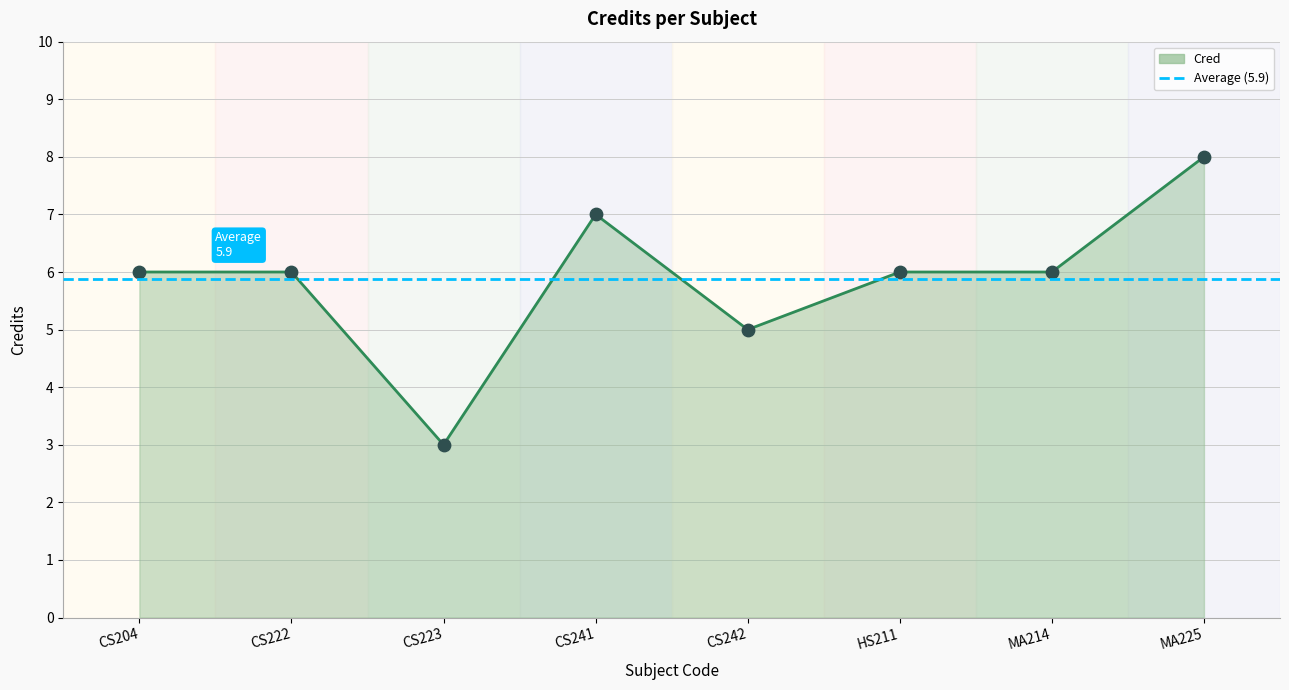

What is the change in value from CS242 to MA225?

+3